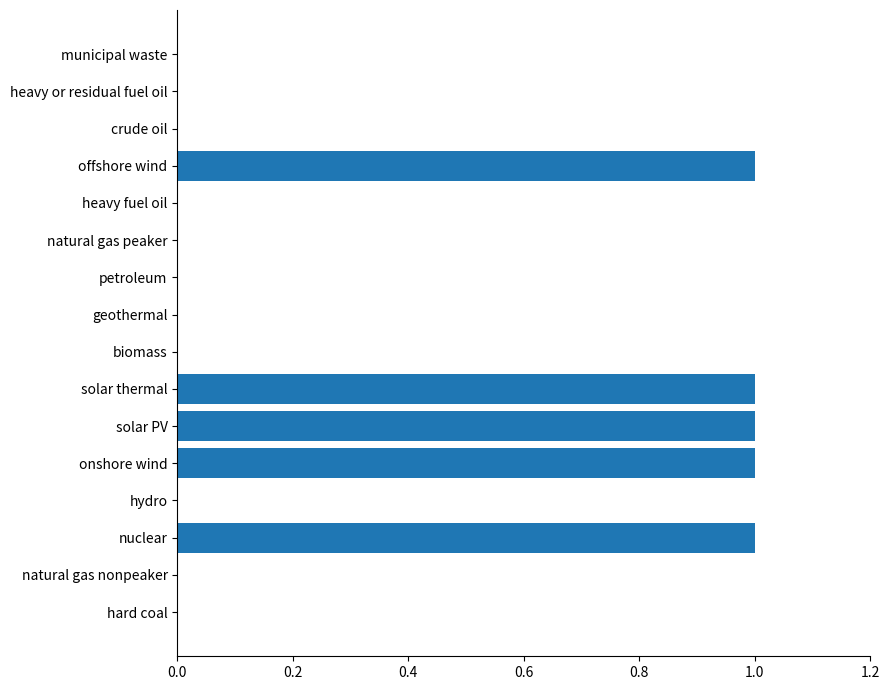

Is it true that the value at onshore wind is 0?

False